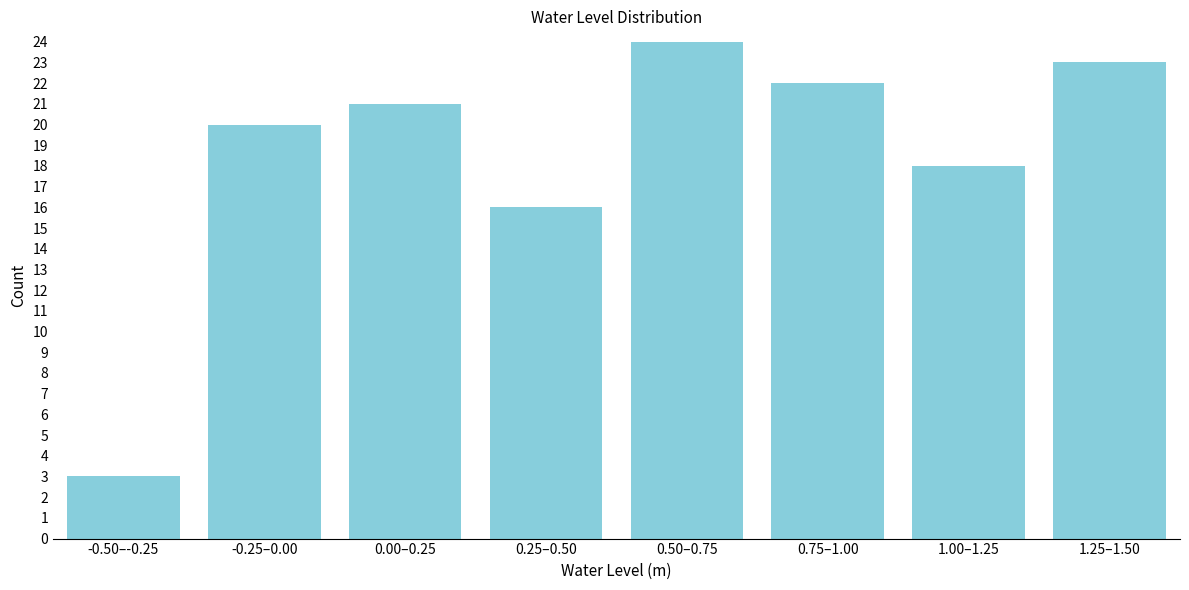

Reading left to right, transcribe all the data shown in this chart.

3	20	21	16	24	22	18	23